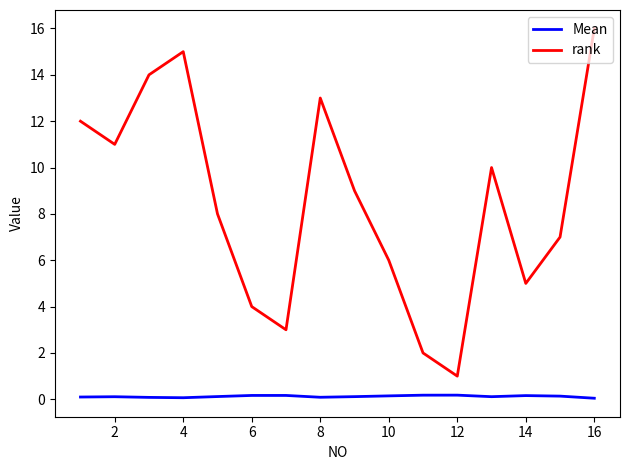

Rank the series by their average value, from lowest to highest.

Mean, rank